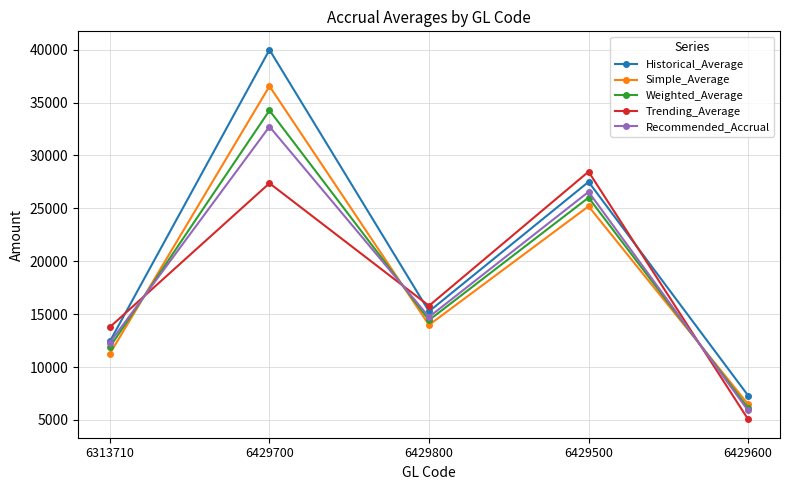

Where is the first local maximum for Weighted_Average?

6429700